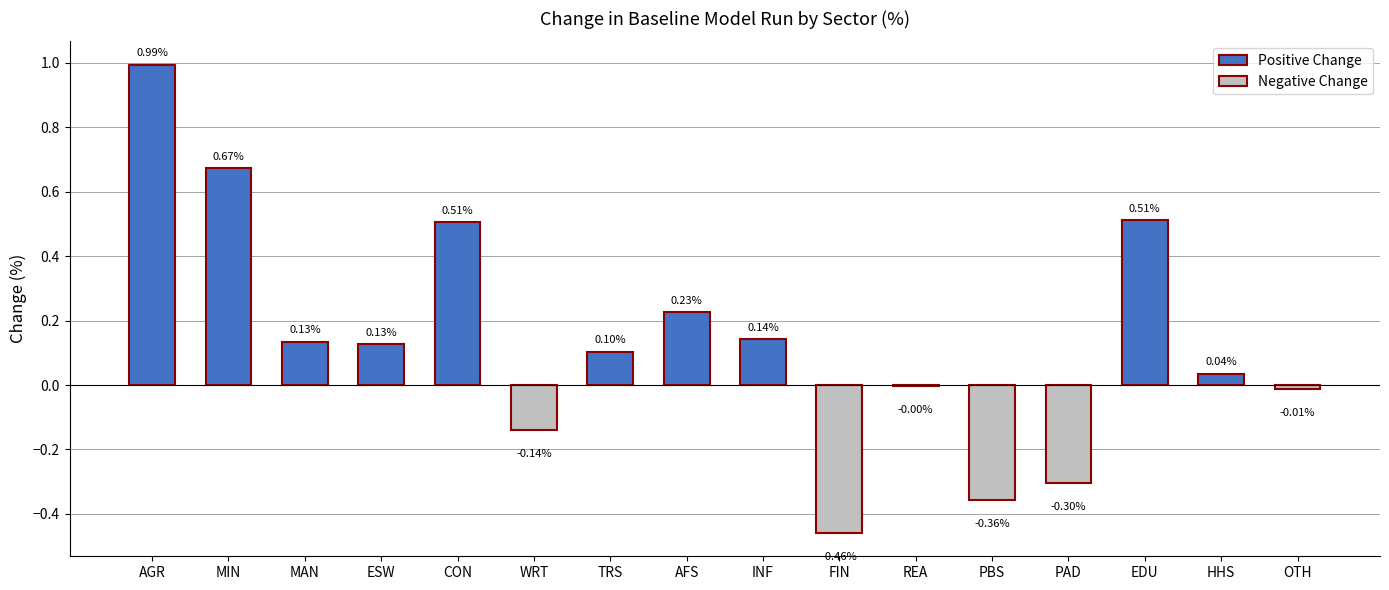

Reading left to right, extract all data points from this chart.

1.0	0.7	0.1	0.1	0.5	-0.1	0.1	0.2	0.1	-0.5	-0.0	-0.4	-0.3	0.5	0.0	-0.0